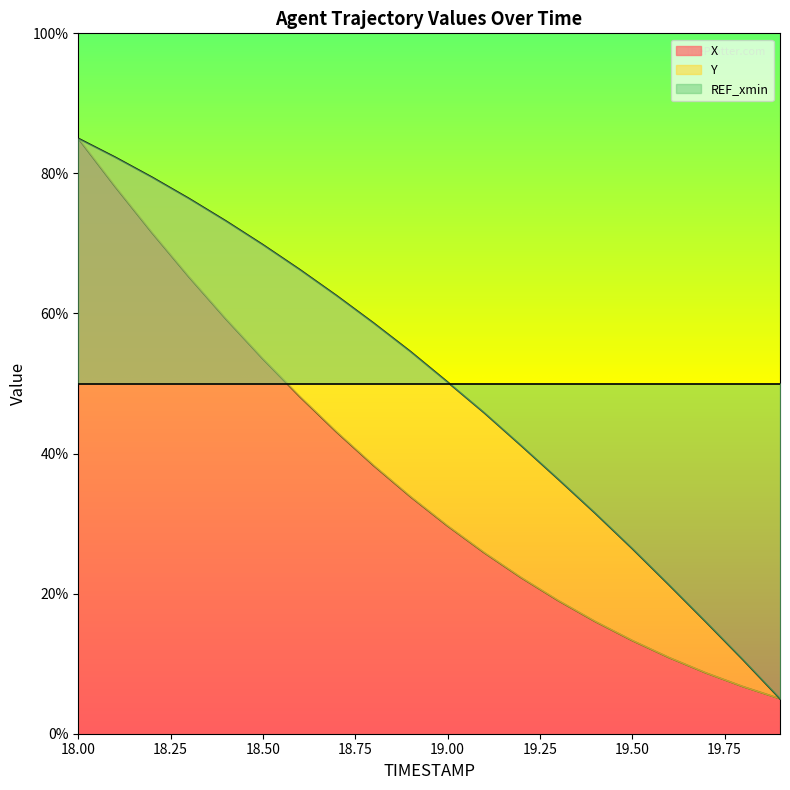

List the labels in order of Y value, largest first.

18.0, 18.1, 18.2, 18.3, 18.4, 18.5, 18.6, 18.7, 18.8, 18.9, 19.0, 19.1, 19.2, 19.3, 19.4, 19.5, 19.6, 19.7, 19.8, 19.9